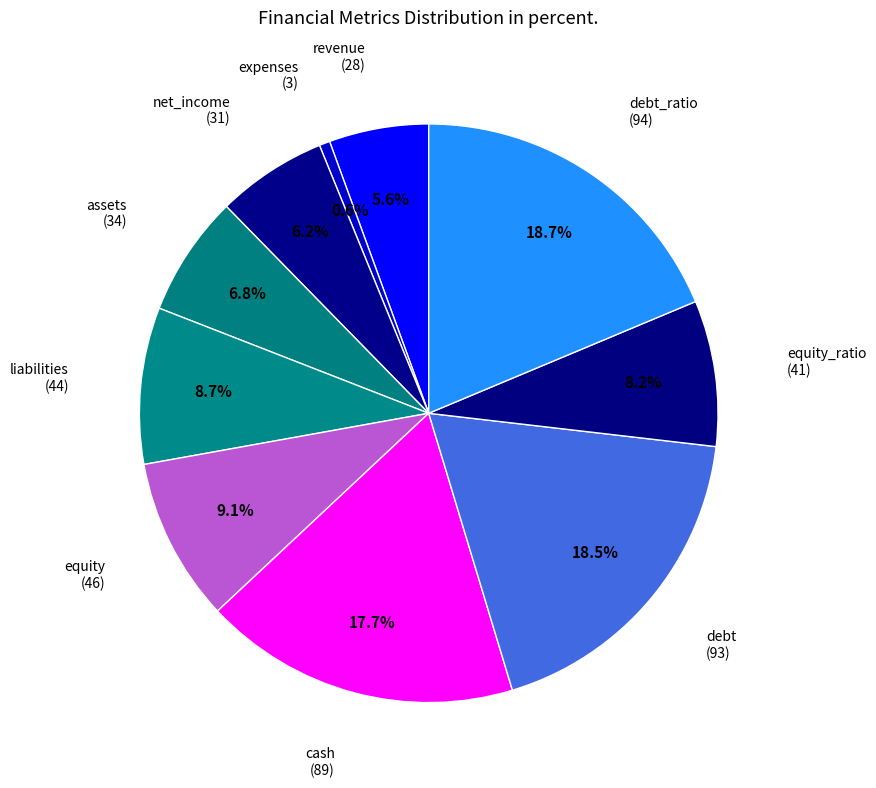

Rank the categories by value from highest to lowest.

debt_ratio, debt, cash, equity, liabilities, equity_ratio, assets, net_income, revenue, expenses